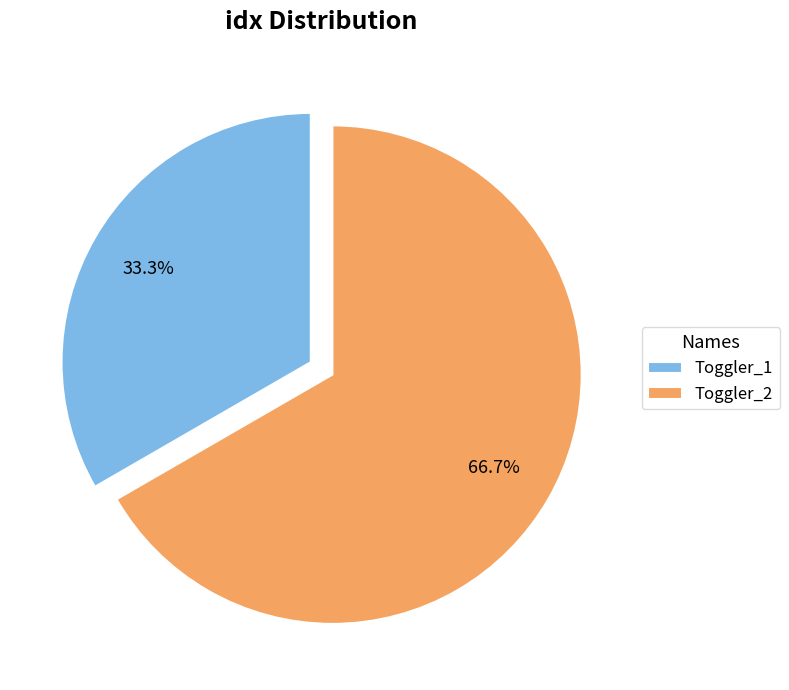

What is the total percentage of Toggler_2 and Toggler_1?

100.0%